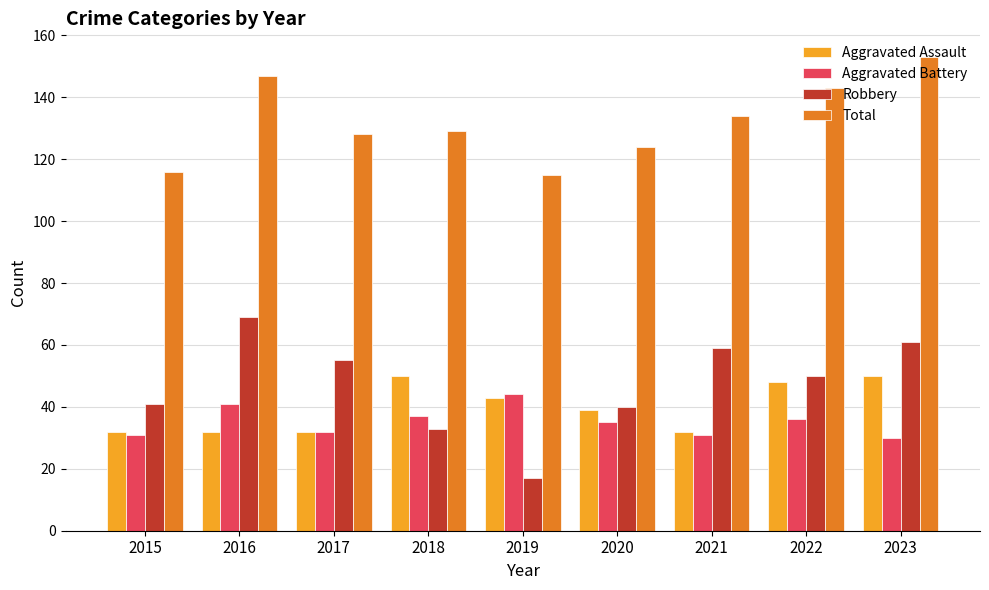

Which series has the largest range (max minus min)?

Robbery